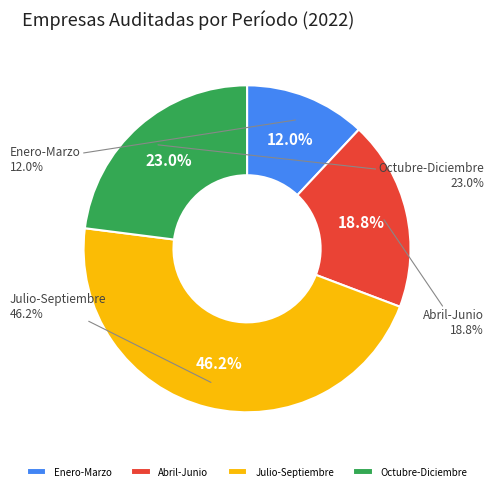

Is there any slice that represents more than half of the pie?

No